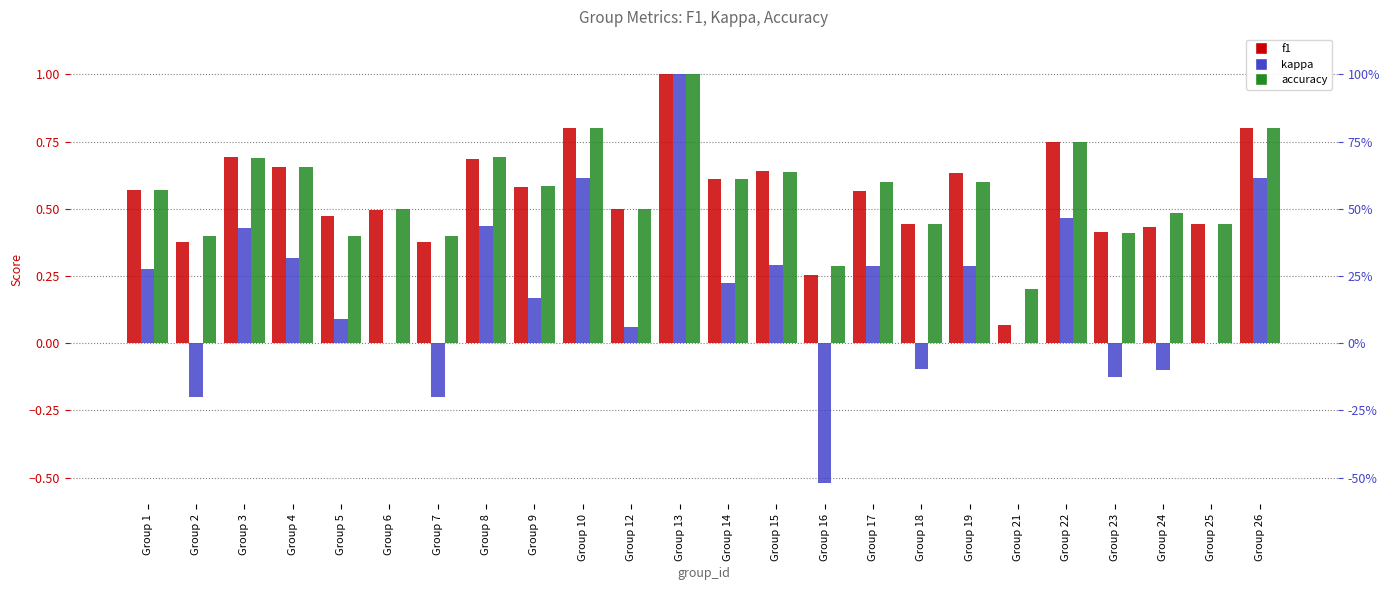

Which series has the largest total across all categories?

accuracy